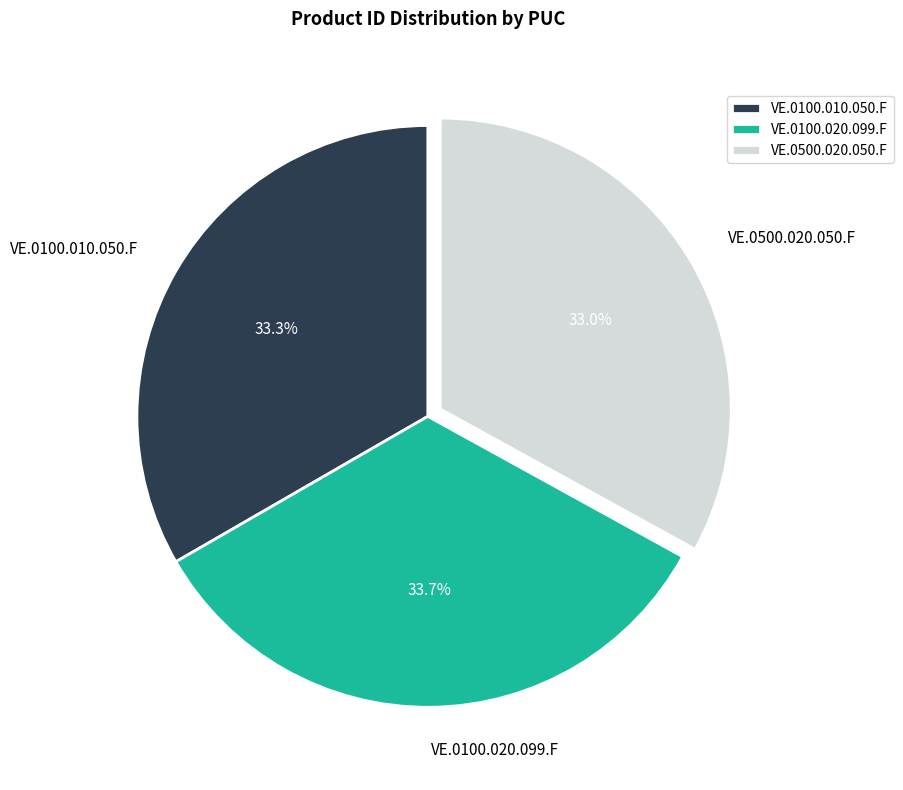

To the nearest percent, what percentage of the pie is VE.0100.010.050.F?

33%